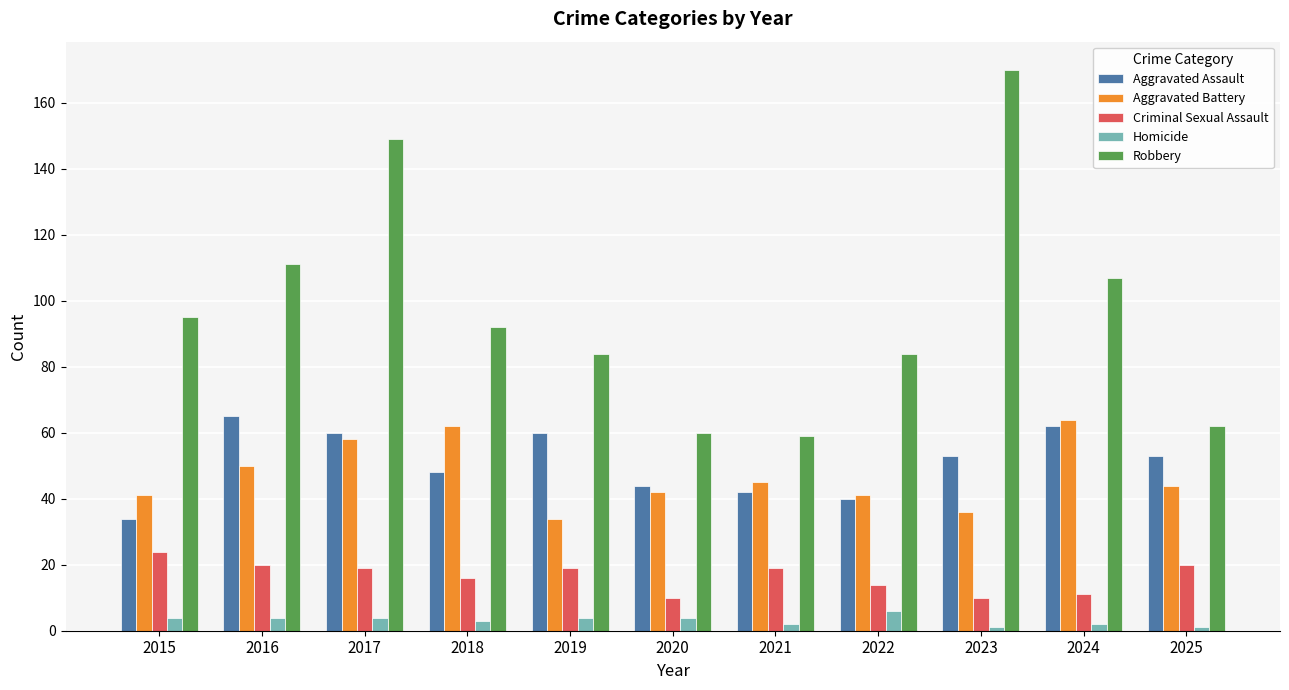

Read the Aggravated Battery value at 2022.

41